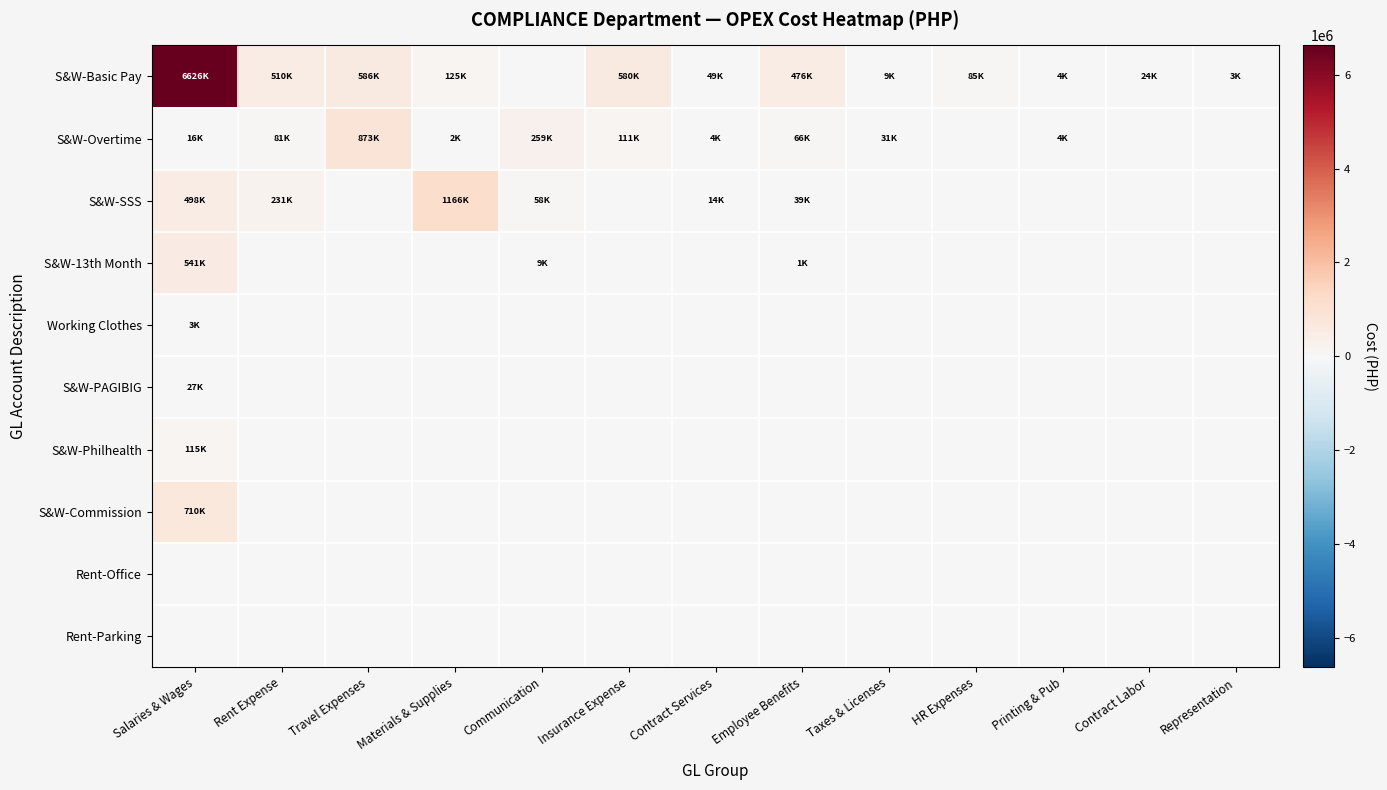

What is the difference between the highest and lowest values at Salaries & Wages?

6625626.9